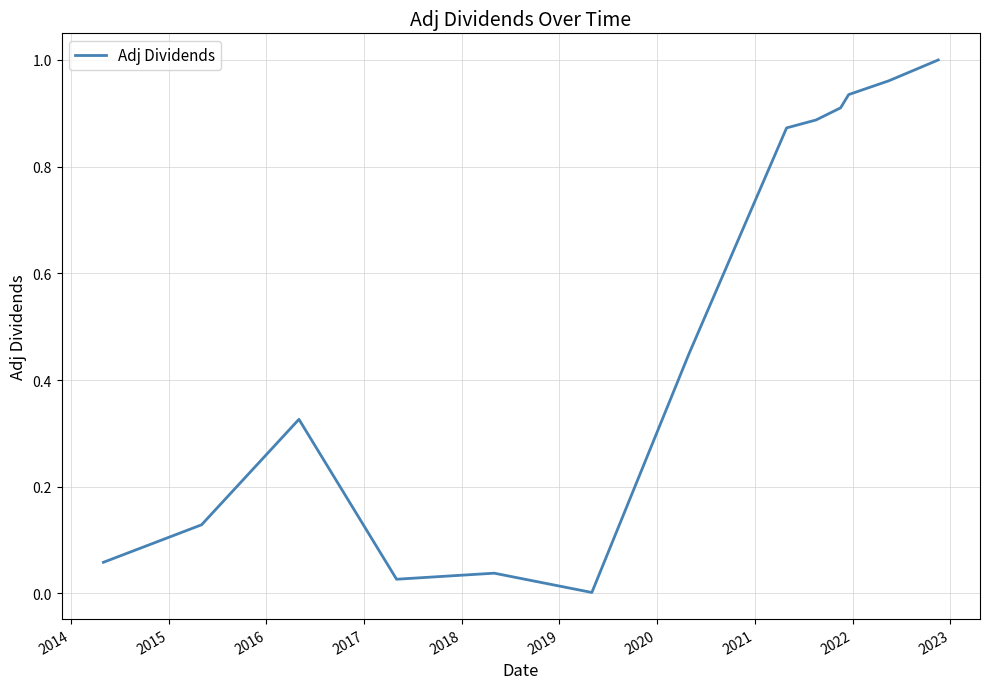

How many interior local valleys (lower than both neighbors) does the data have?

2